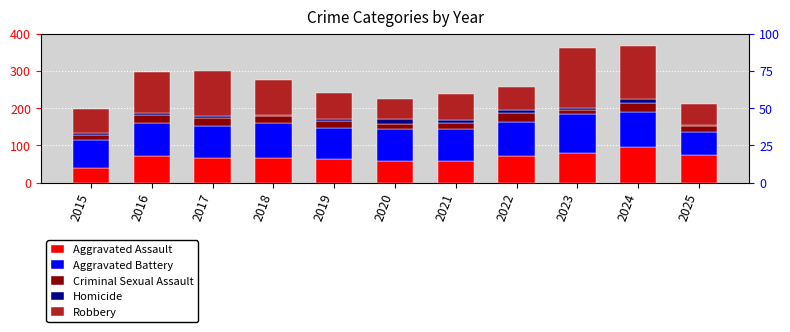

What is the average value of the Robbery series?

91